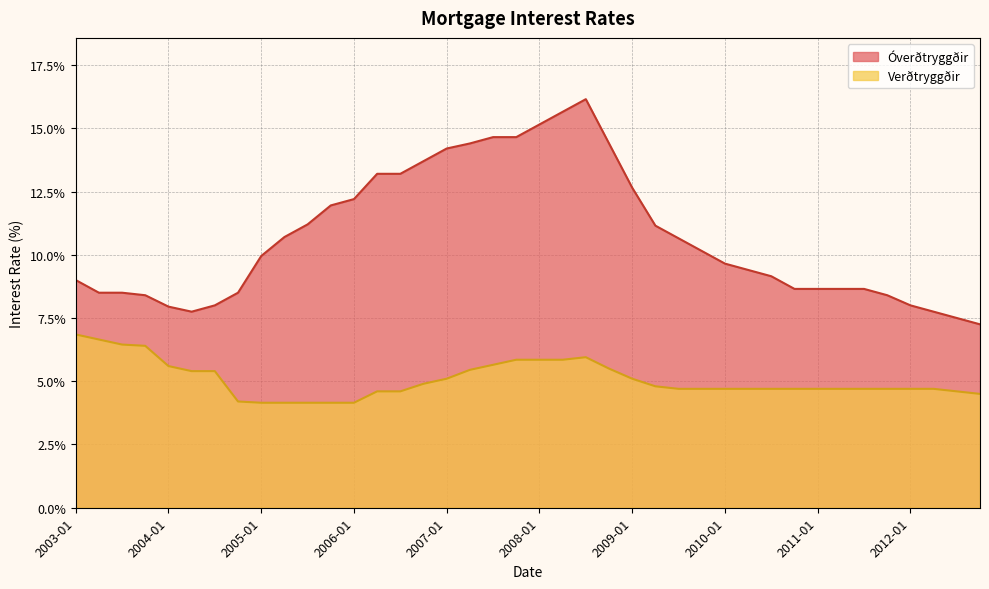

Reading left to right, what are all the values shown in this chart?

Óverðtryggðir: 9.0	8.5	8.5	8.4	8.0	7.8	8.0	8.5	9.9	10.7	11.2	11.9	12.2	13.2	13.2	13.7	14.2	14.4	14.7	14.7	15.2	15.7	16.1	14.4	12.7	11.2	10.7	10.2	9.7	9.4	9.2	8.7	8.7	8.7	8.7	8.4	8.0	7.8	7.5	7.2
Verðtryggðir: 6.8	6.7	6.5	6.4	5.6	5.4	5.4	4.2	4.2	4.2	4.2	4.2	4.2	4.6	4.6	4.9	5.1	5.5	5.7	5.8	5.8	5.8	6.0	5.5	5.1	4.8	4.7	4.7	4.7	4.7	4.7	4.7	4.7	4.7	4.7	4.7	4.7	4.7	4.6	4.5